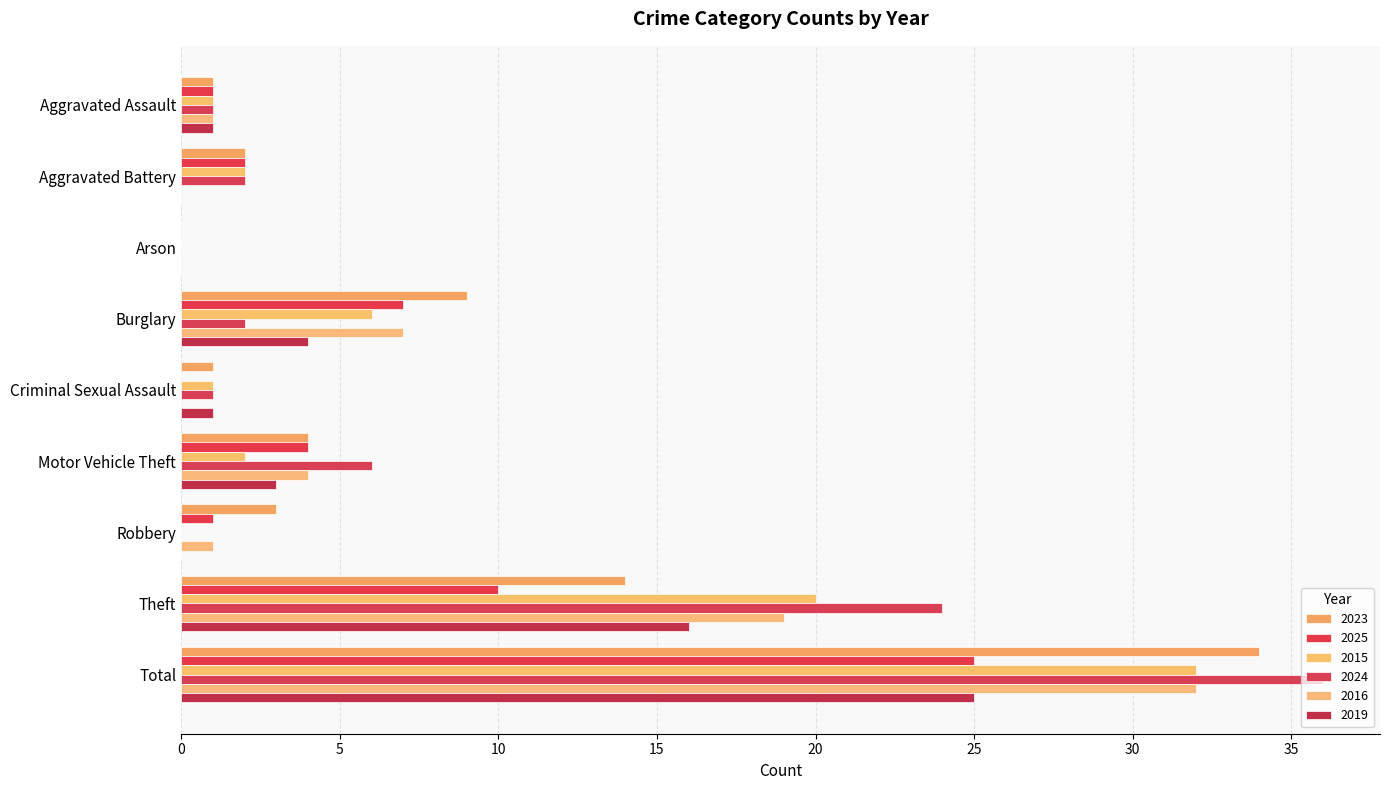

At which category is the sum across all series the highest?

Total